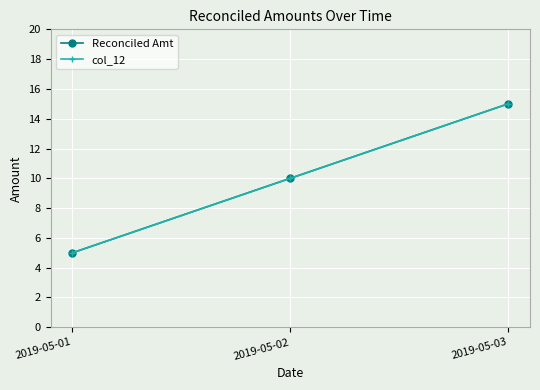

Rank the series at 2019-05-02 from lowest to highest value.

Reconciled Amt, col_12